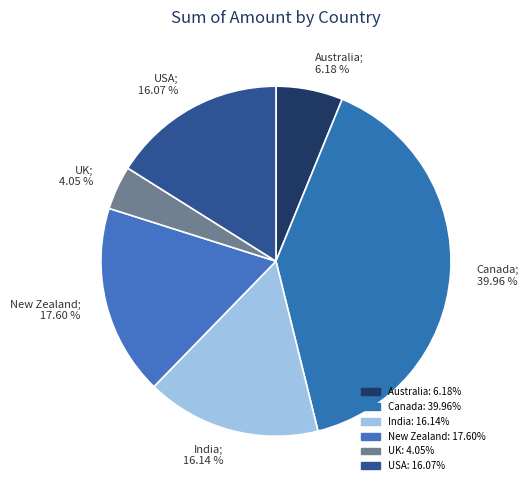

True or false: Australia accounts for 6% of the total.

True